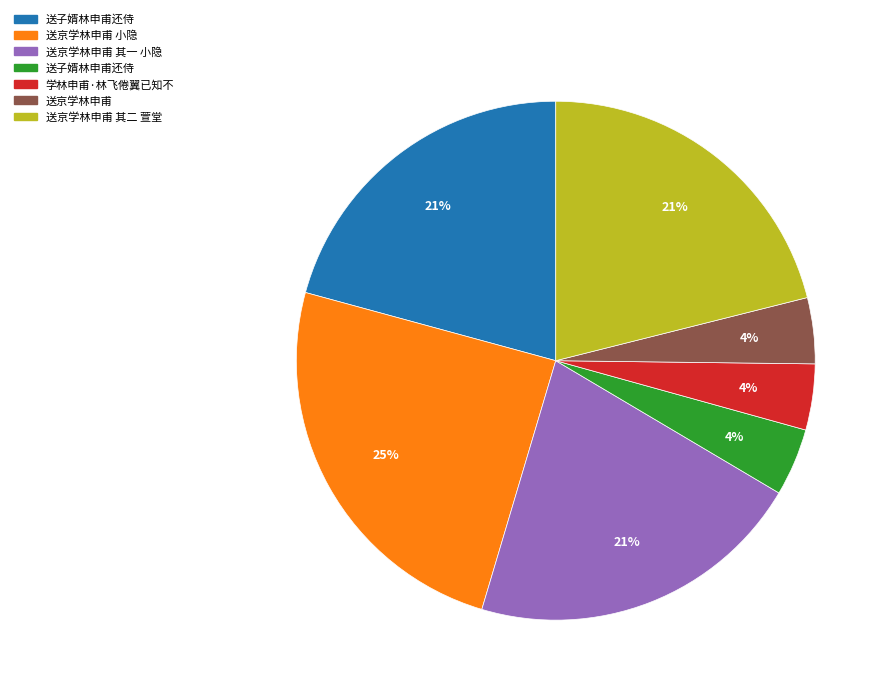

Does any single category account for the majority?

No